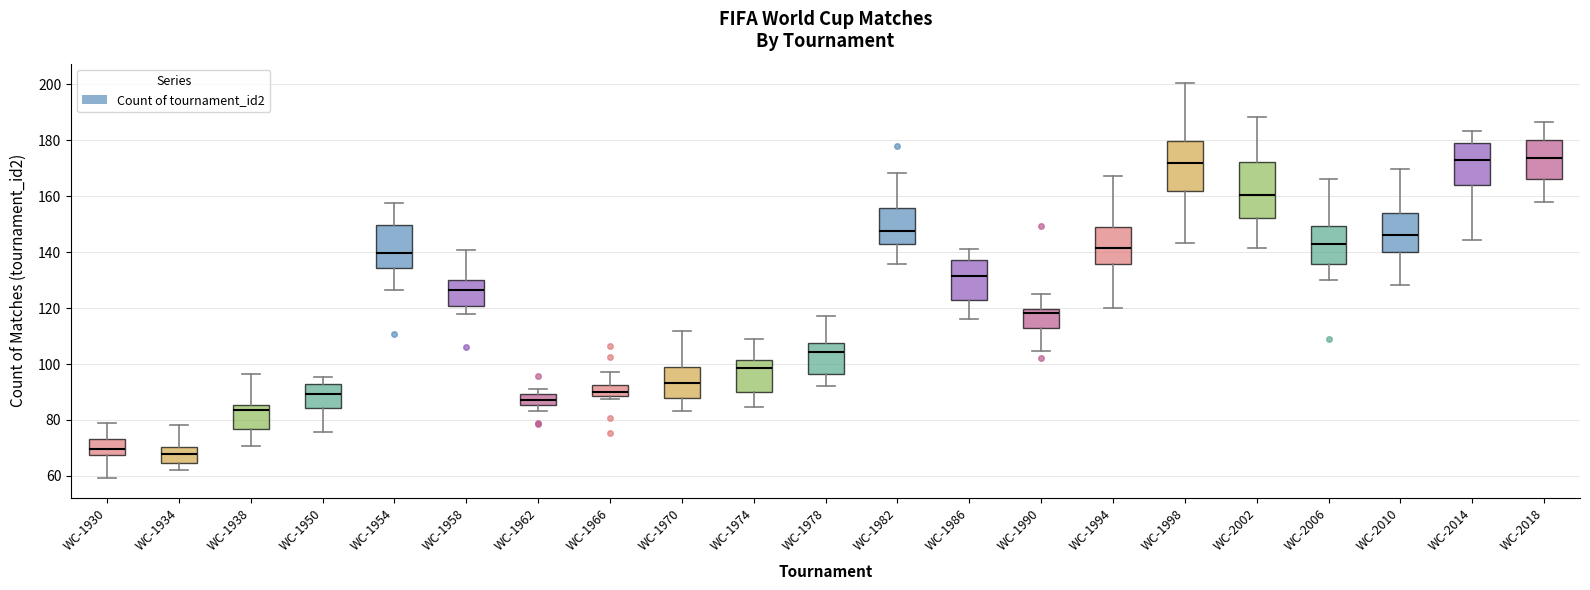

Reading left to right, transcribe this box plot: for each box, give where its median line is, the range the box spans, and where its two whiskers end, as read against the y-axis. The values are not printed on the chart, so give them approximately, as read against the axis.

WC-1930: median 70, box 68 to 74, whiskers 60 to 78
WC-1934: median 68, box 64 to 70, whiskers 62 to 78
WC-1938: median 84, box 76 to 86, whiskers 70 to 96
WC-1950: median 90, box 84 to 92, whiskers 76 to 96
WC-1954: median 140, box 134 to 150, whiskers 126 to 158
WC-1958: median 126, box 120 to 130, whiskers 118 to 140
WC-1962: median 86 (inside the box), box 86 to 90, whiskers 84 to 92
WC-1966: median 90, box 88 to 92, whiskers 88 (just below the box's lower edge) to 98
WC-1970: median 94, box 88 to 98, whiskers 84 to 112
WC-1974: median 98, box 90 to 102, whiskers 84 to 110
WC-1978: median 104, box 96 to 108, whiskers 92 to 118
WC-1982: median 148, box 144 to 156, whiskers 136 to 168
WC-1986: median 132, box 124 to 138, whiskers 116 to 142
WC-1990: median 118, box 112 to 120, whiskers 104 to 124
WC-1994: median 142, box 136 to 148, whiskers 120 to 168
WC-1998: median 172, box 162 to 180, whiskers 144 to 200
WC-2002: median 160, box 152 to 172, whiskers 142 to 188
WC-2006: median 142, box 136 to 150, whiskers 130 to 166
WC-2010: median 146, box 140 to 154, whiskers 128 to 170
WC-2014: median 172, box 164 to 180, whiskers 144 to 184
WC-2018: median 174, box 166 to 180, whiskers 158 to 186